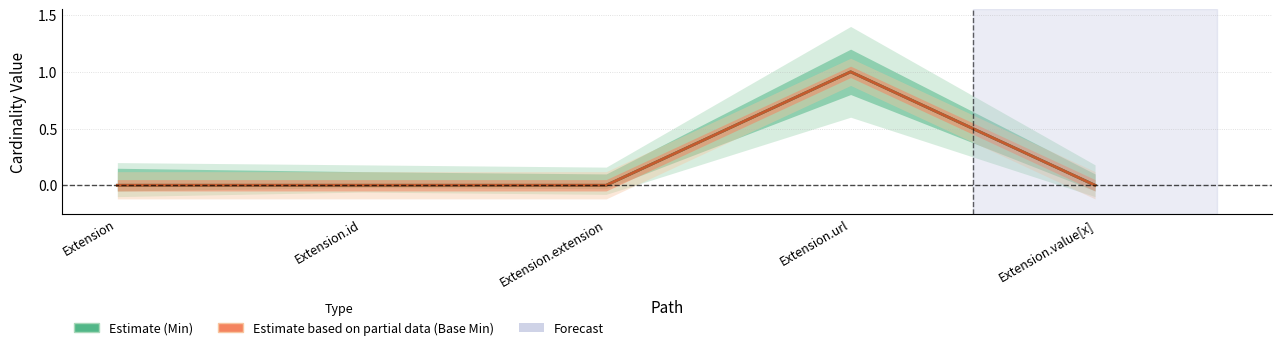

What position from the right is Extension.extension?

3